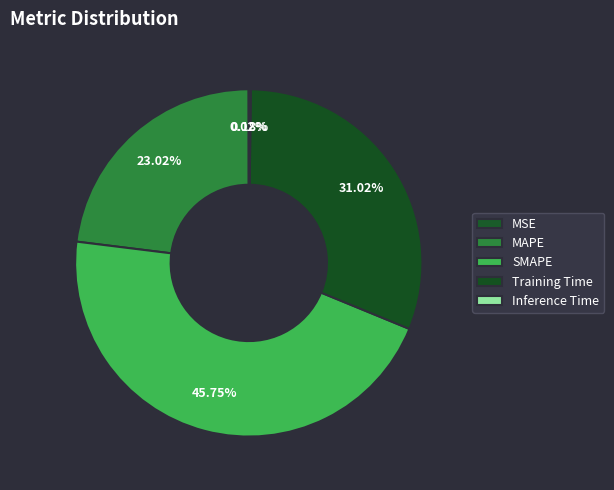

What is the change in value from Training Time to Inference Time?

-1.3